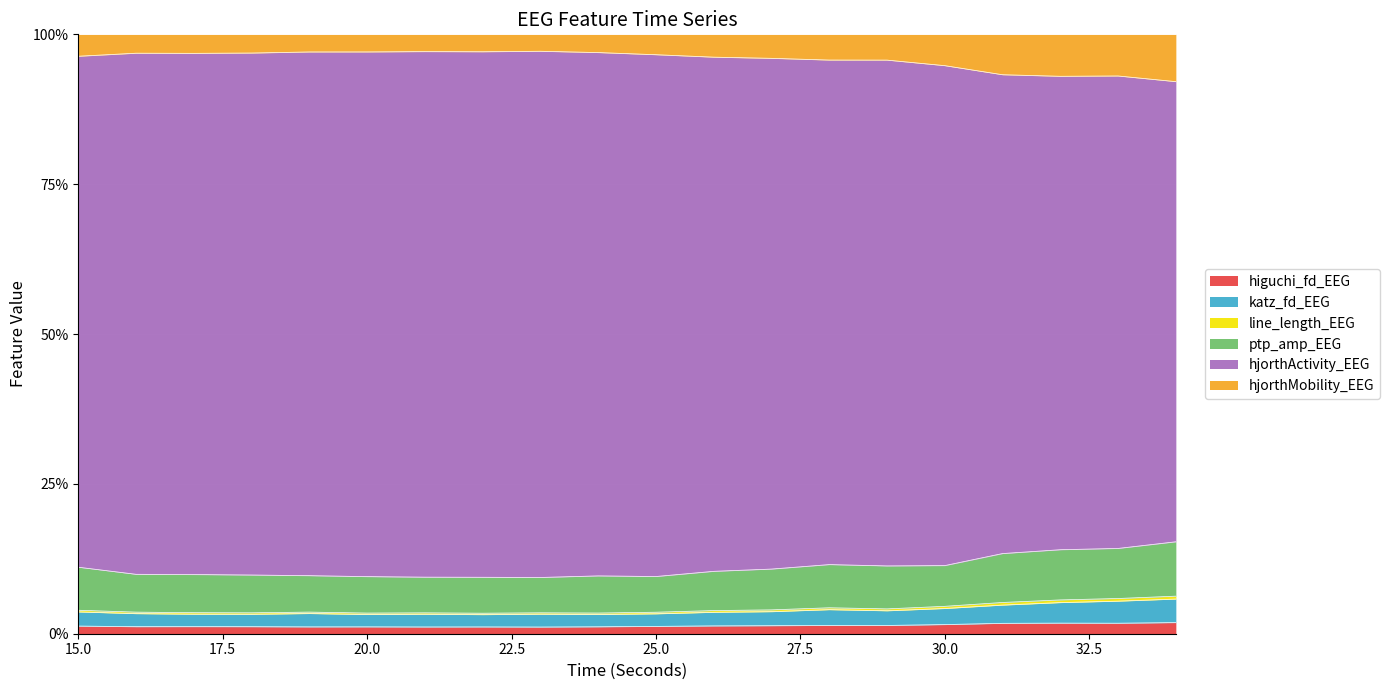

Does the chart display data point markers on the line(s)?

No